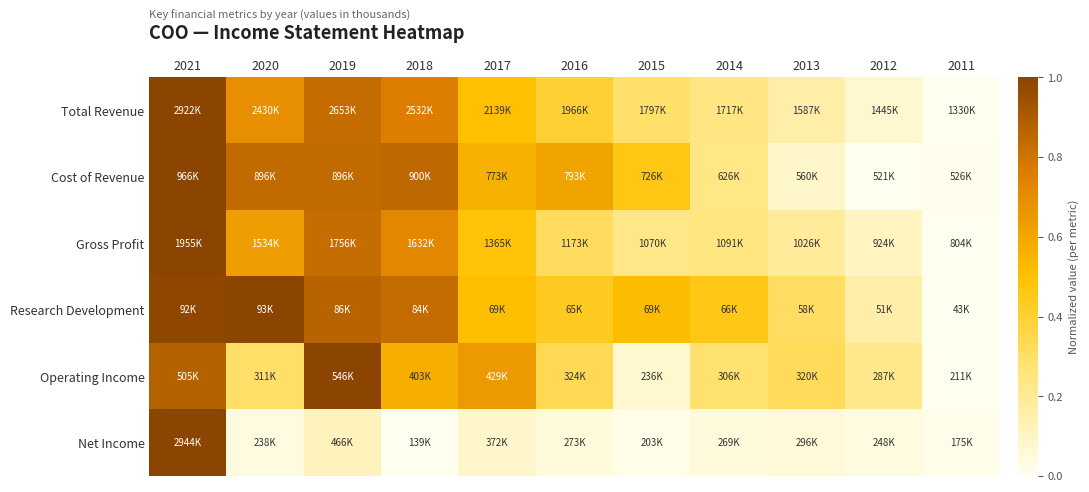

Which has a higher value, 2015 or 2017?

2017